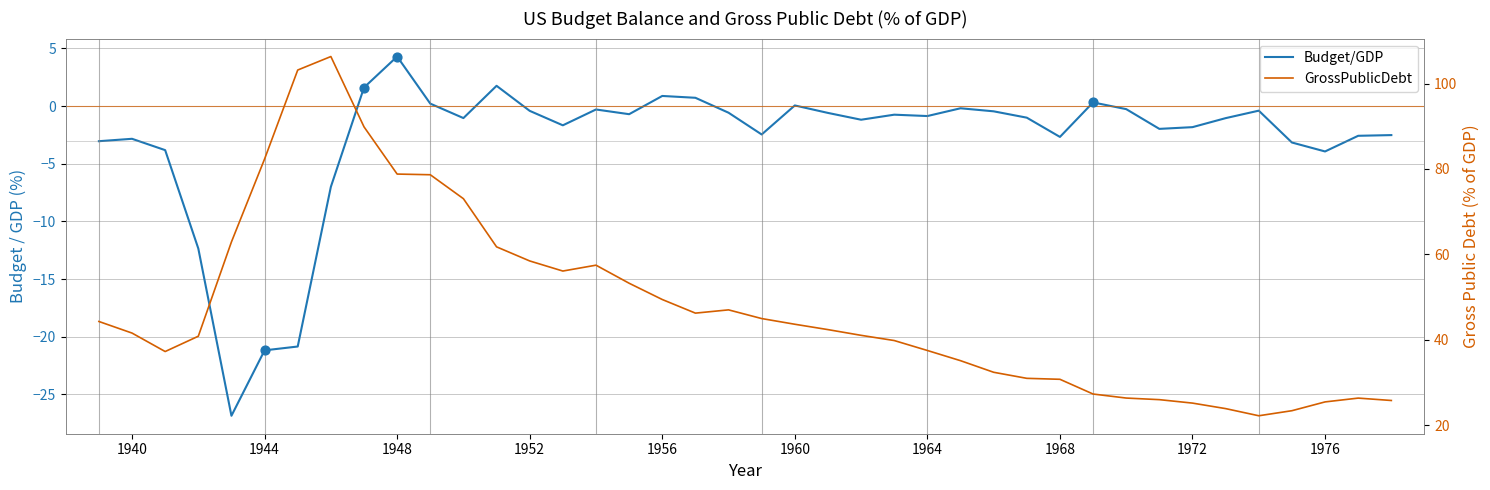

Which series contains the highest Y value?

GrossPublicDebt